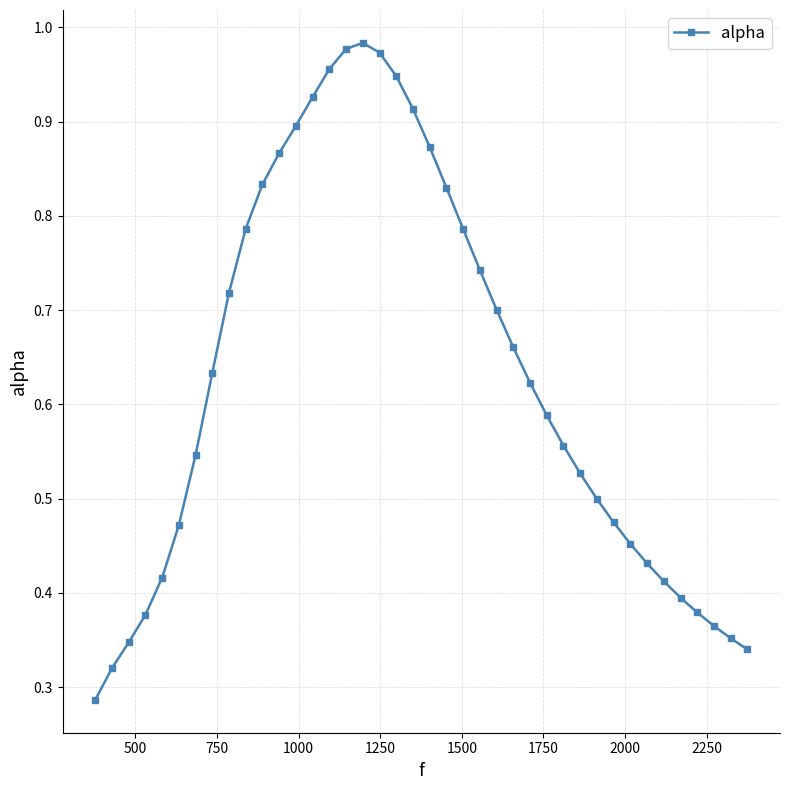

How many points are higher than both their immediate neighbors (excluding endpoints)?

1